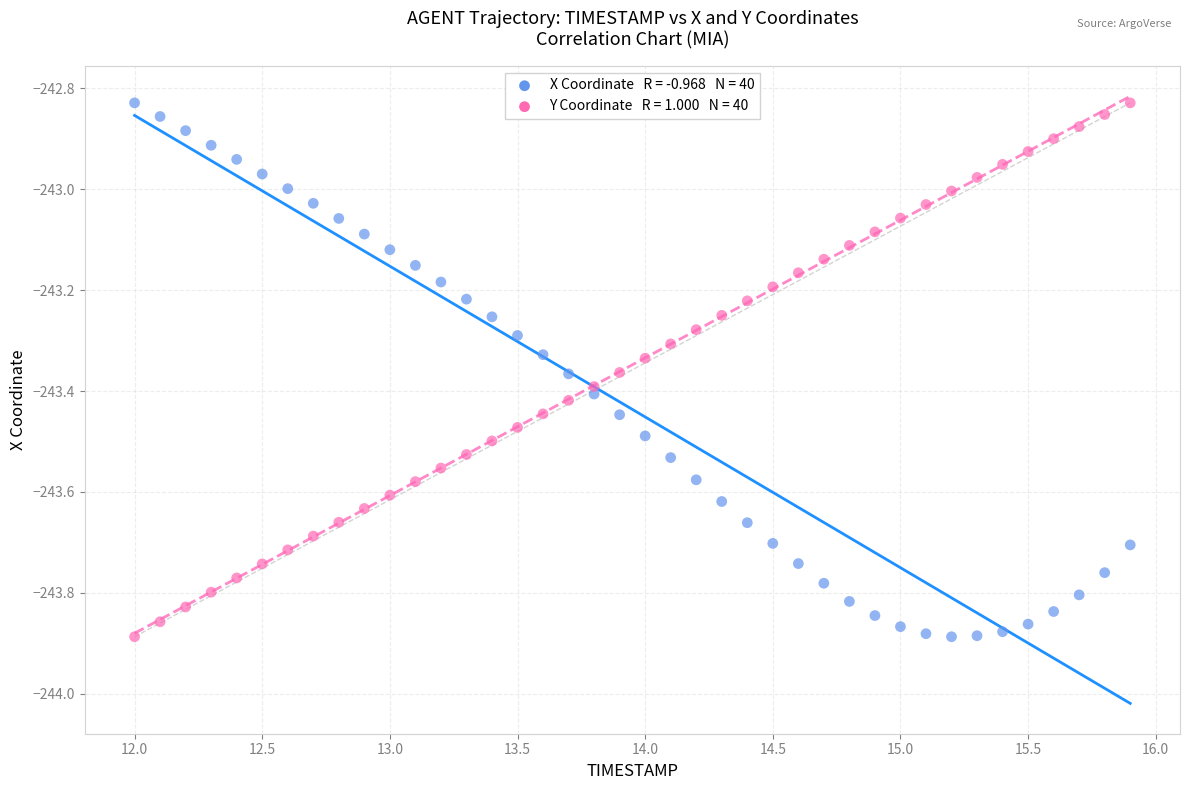

Across all data points, what is the range of X values (max minus min)?

3.9